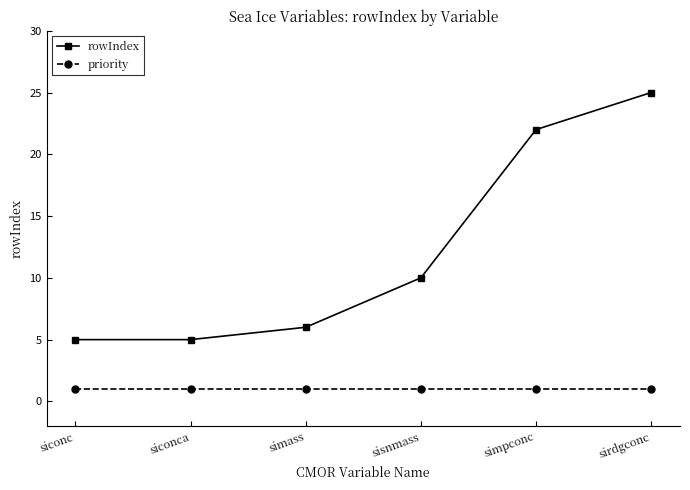

Does the chart display data point markers on the line(s)?

Yes